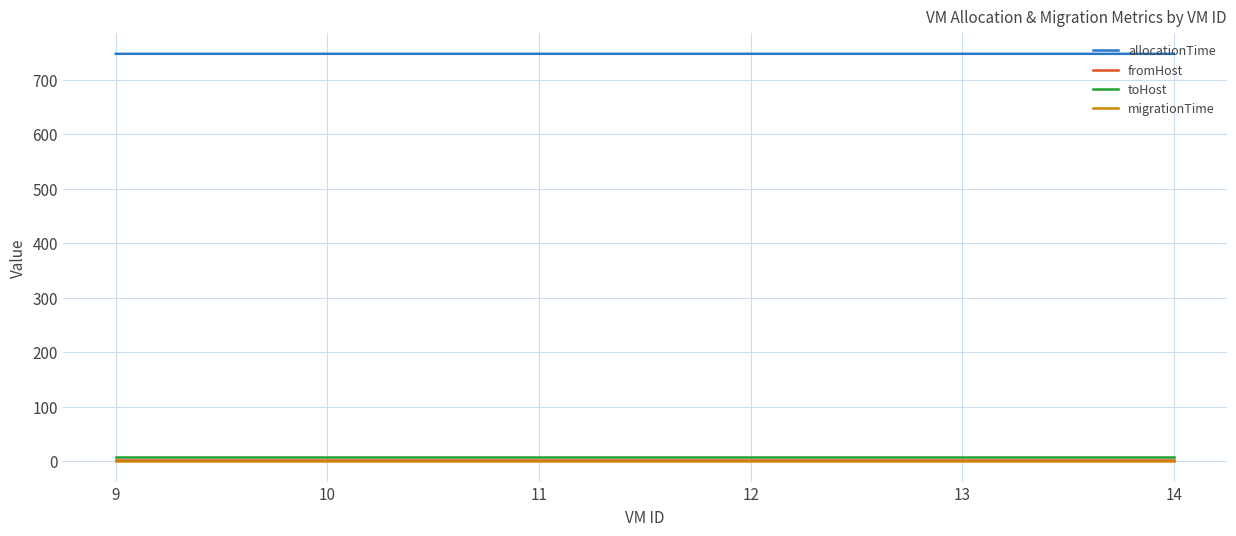

What is the maximum value shown in the chart?

747.5